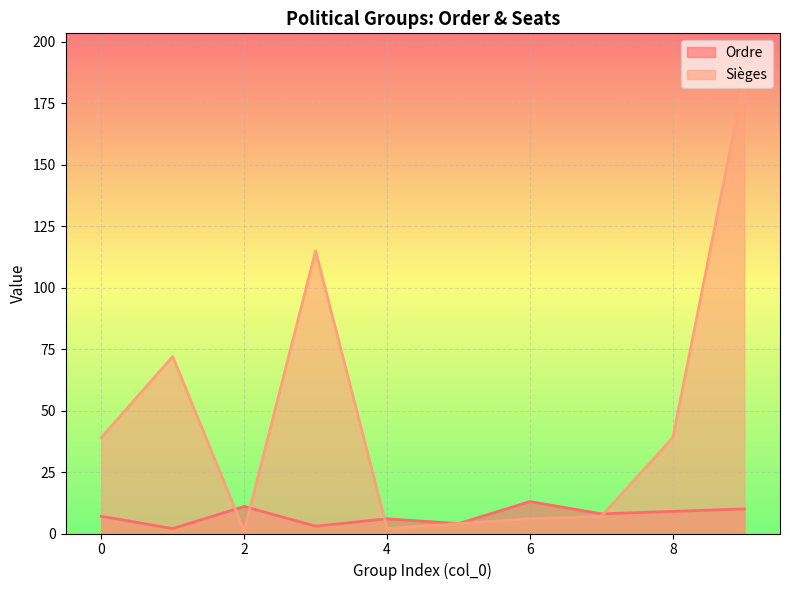

True or false: Ordre has a value of 6 at 4.

True